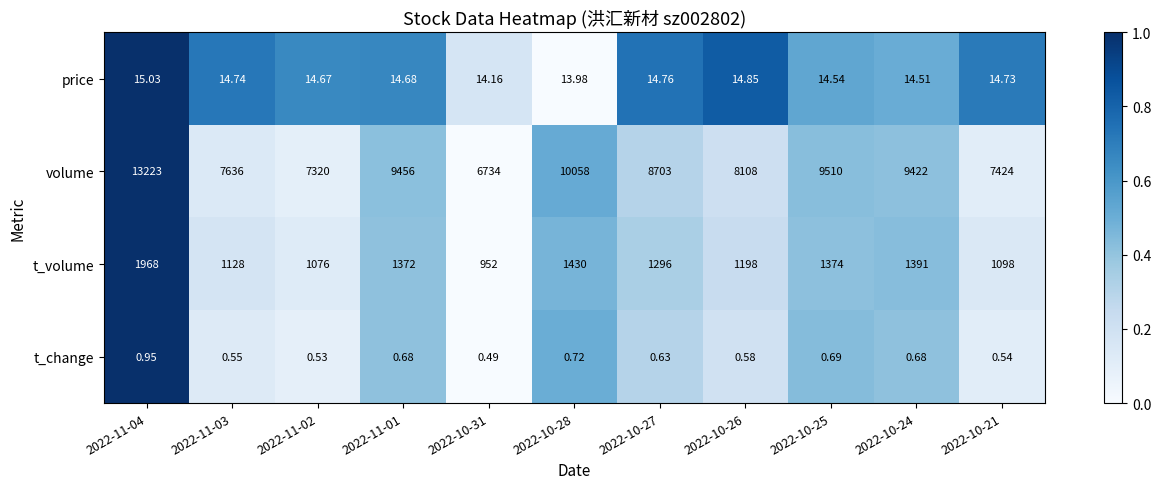

Which series has the largest range (max minus min)?

volume